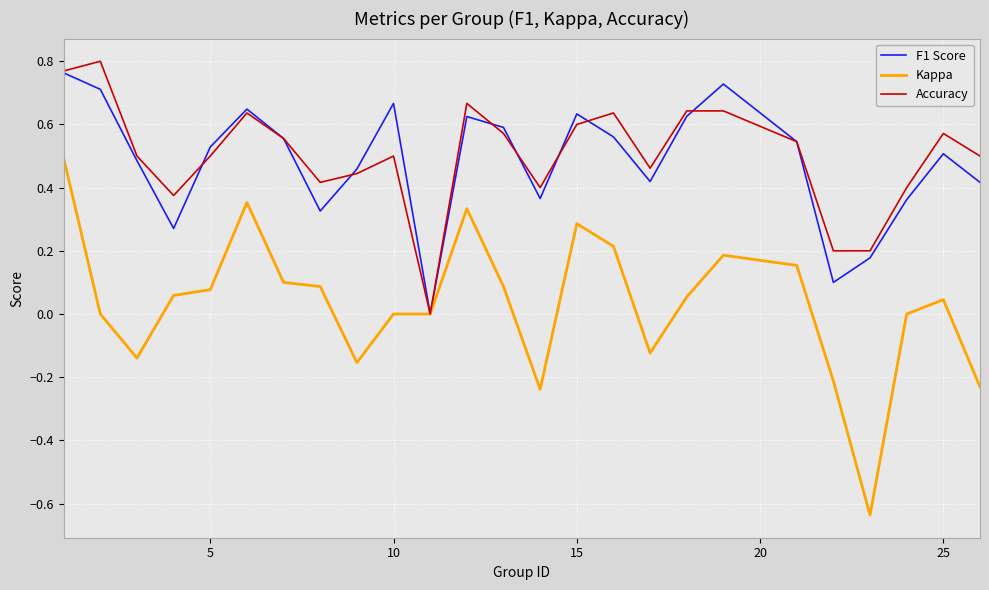

What is the difference between the maximum and minimum values in the Kappa series?

1.1